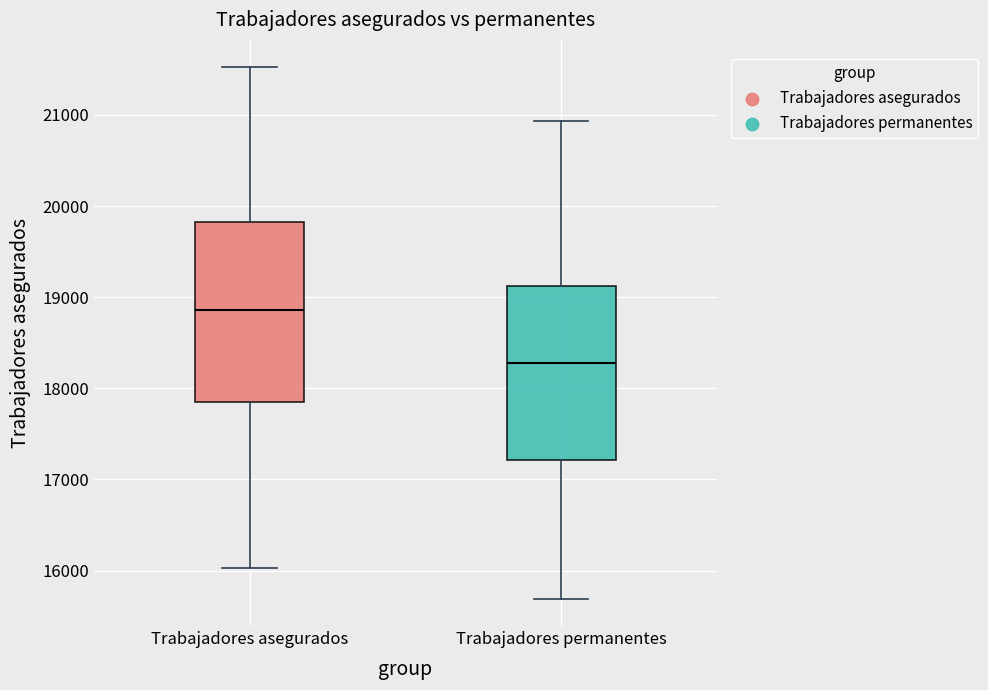

Where is the upper edge of the box for Trabajadores asegurados on the y-axis? The values are not printed on the chart, so give them approximately, as read against the axis.

19800